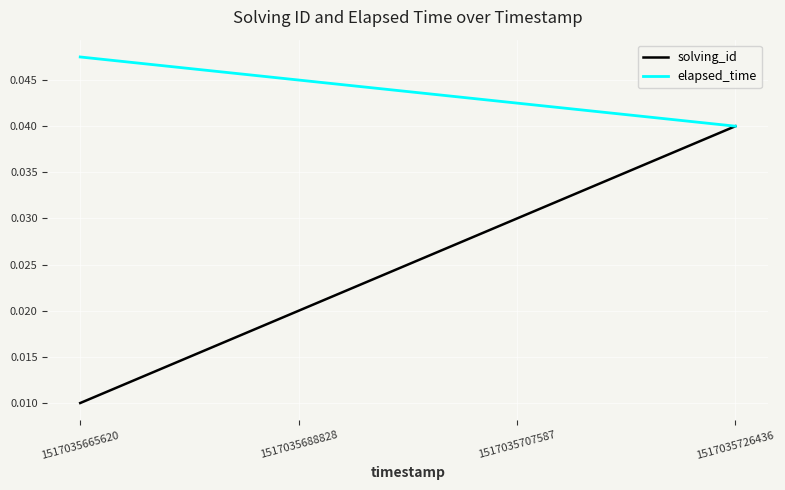

Which category has the highest value in the elapsed_time series?

1517035665620